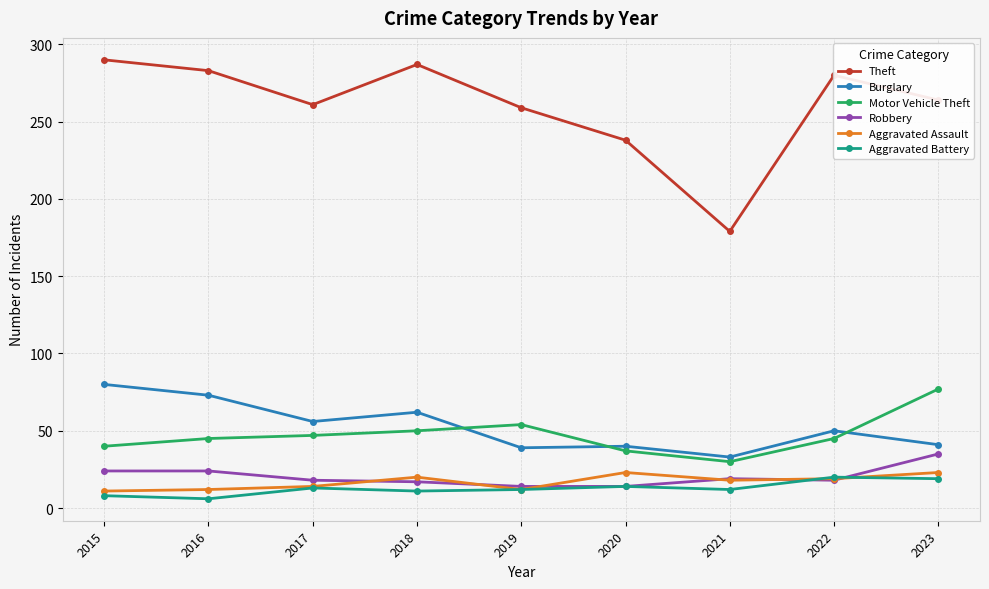

Which series has the largest total across all categories?

Theft